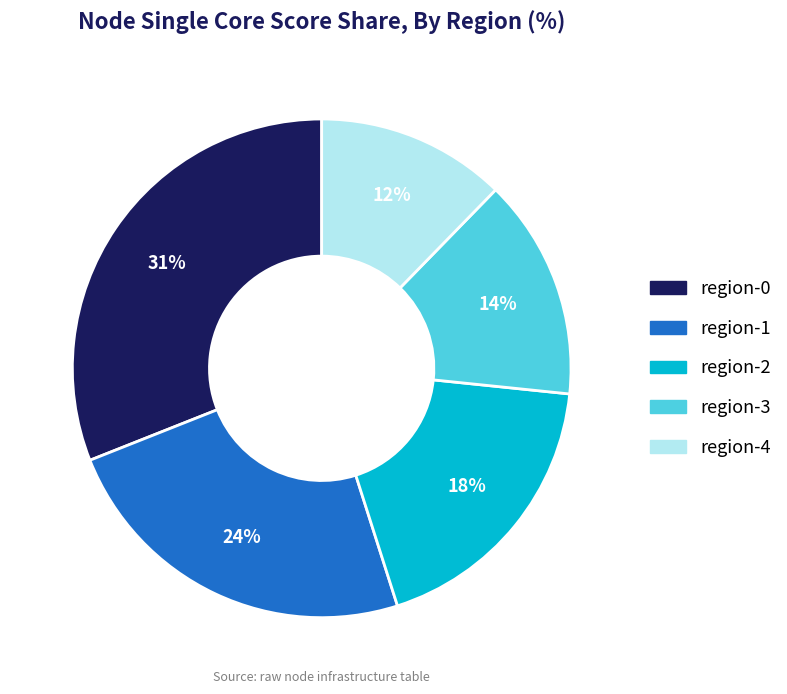

To the nearest percent, what percentage of the pie is region-2?

18%